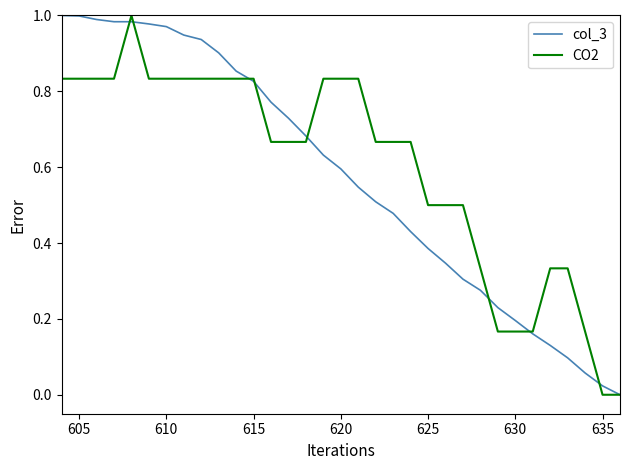

What is the value of the col_3 point at the 25th from the left?

0.3